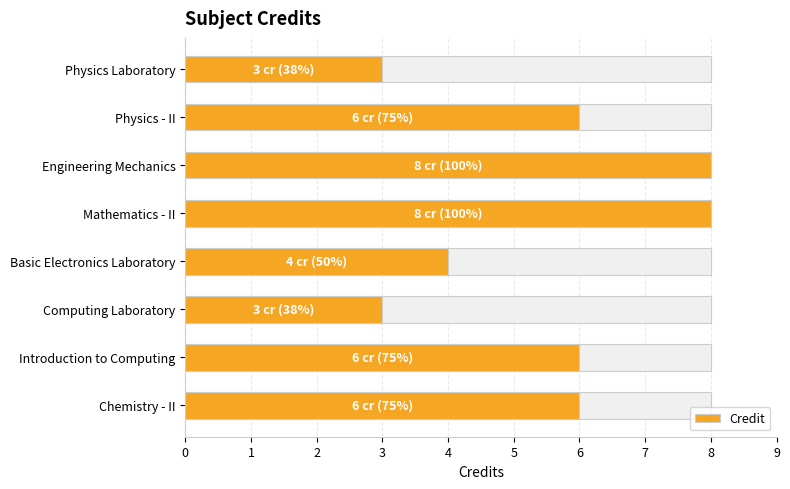

What is the value of the 2nd bar from the left?

6